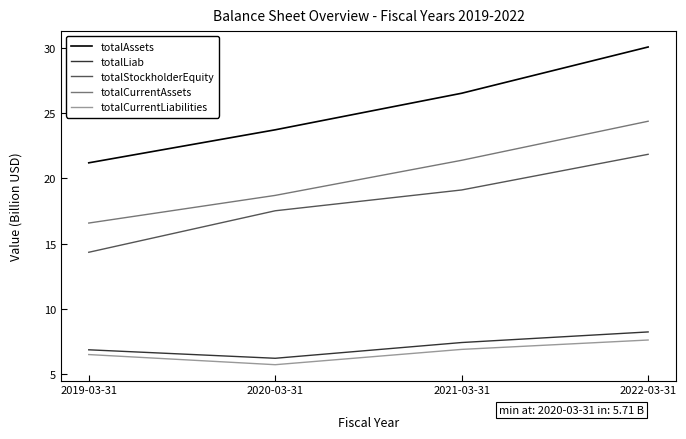

What position from the right is 2020-03-31?

3